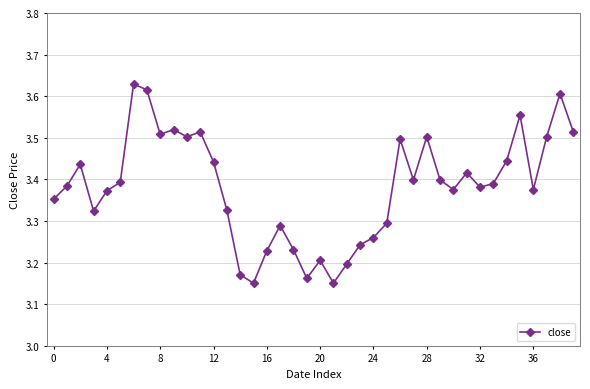

Does the chart display data point markers on the line(s)?

Yes